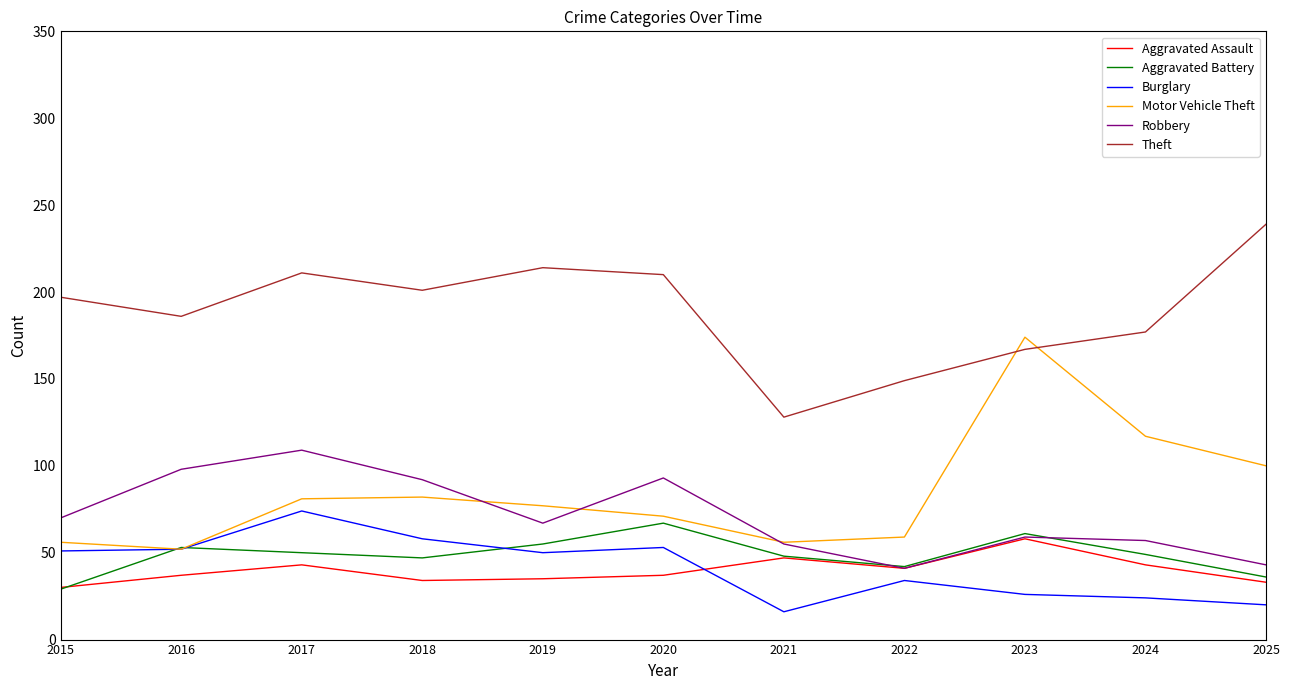

In Aggravated Assault, how many points are higher than both neighbors (excluding endpoints)?

3